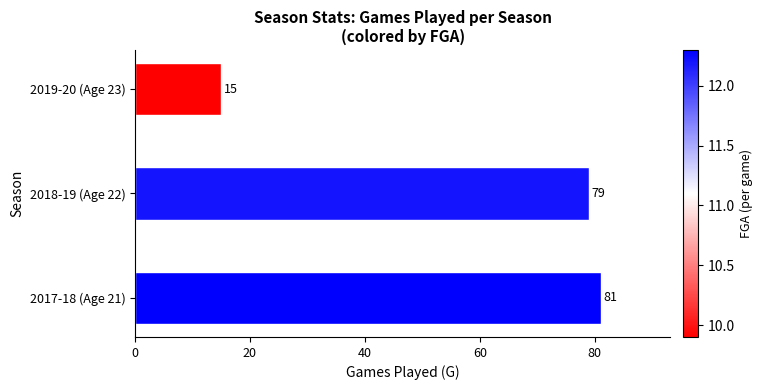

How many values are below 79?

1